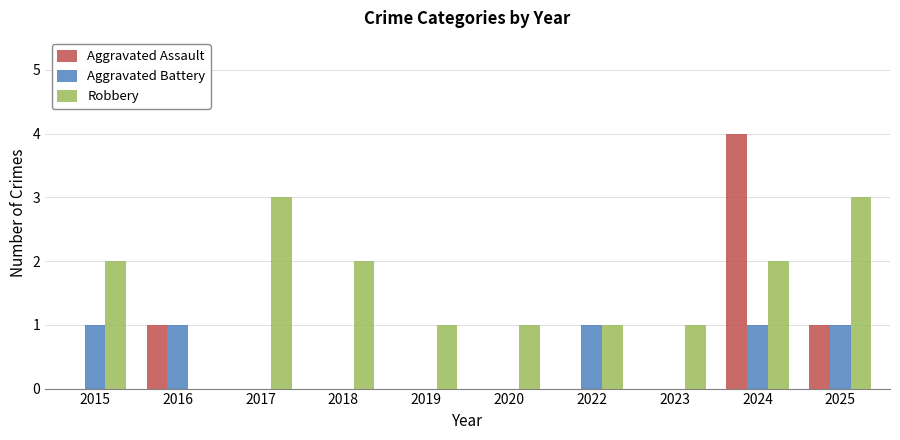

Count the Aggravated Assault values in the range 0 to 1.

9